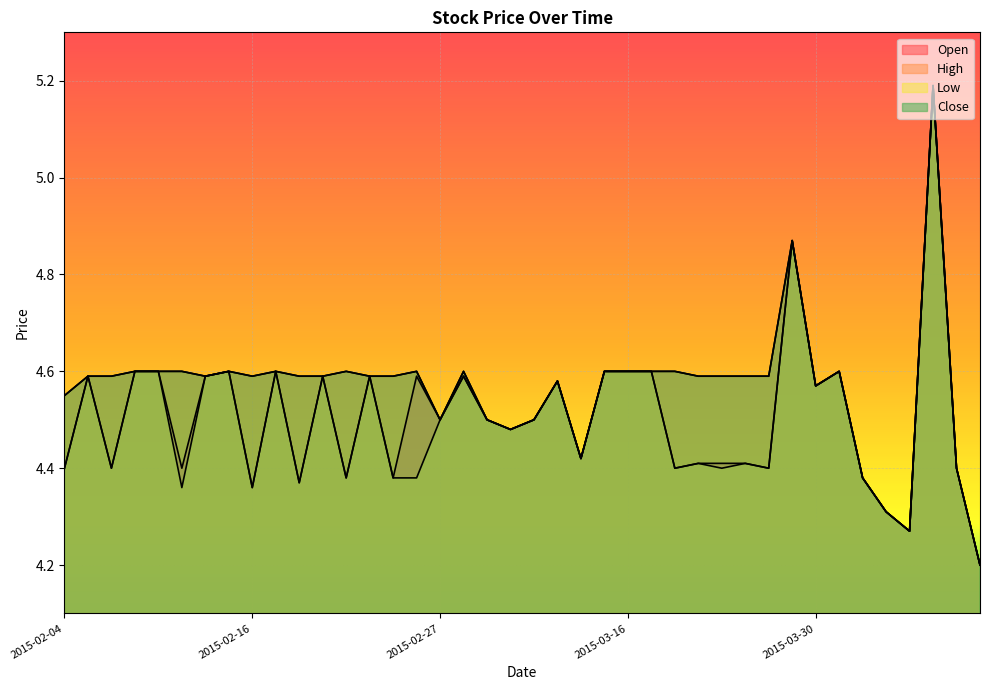

Reading right to left, what are all the values shown in this chart?

Open: 4.2	4.4	5.2	4.3	4.3	4.4	4.6	4.6	4.9	4.4	4.4	4.4	4.4	4.4	4.6	4.6	4.6	4.4	4.6	4.5	4.5	4.5	4.6	4.5	4.6	4.4	4.6	4.4	4.6	4.4	4.6	4.4	4.6	4.6	4.4	4.6	4.6	4.4	4.6	4.4
High: 4.2	4.4	5.2	4.3	4.3	4.4	4.6	4.6	4.9	4.6	4.6	4.6	4.6	4.6	4.6	4.6	4.6	4.4	4.6	4.5	4.5	4.5	4.6	4.5	4.6	4.6	4.6	4.6	4.6	4.6	4.6	4.6	4.6	4.6	4.6	4.6	4.6	4.6	4.6	4.5
Low: 4.2	4.4	5.2	4.3	4.3	4.4	4.6	4.6	4.9	4.4	4.4	4.4	4.4	4.4	4.6	4.6	4.6	4.4	4.6	4.5	4.5	4.5	4.6	4.5	4.4	4.4	4.6	4.4	4.6	4.4	4.6	4.4	4.6	4.6	4.4	4.6	4.6	4.4	4.6	4.4
Close: 4.2	4.4	5.2	4.3	4.3	4.4	4.6	4.6	4.9	4.6	4.6	4.6	4.6	4.6	4.6	4.6	4.6	4.4	4.6	4.5	4.5	4.5	4.6	4.5	4.6	4.6	4.6	4.6	4.6	4.6	4.6	4.6	4.6	4.6	4.6	4.6	4.6	4.6	4.6	4.5